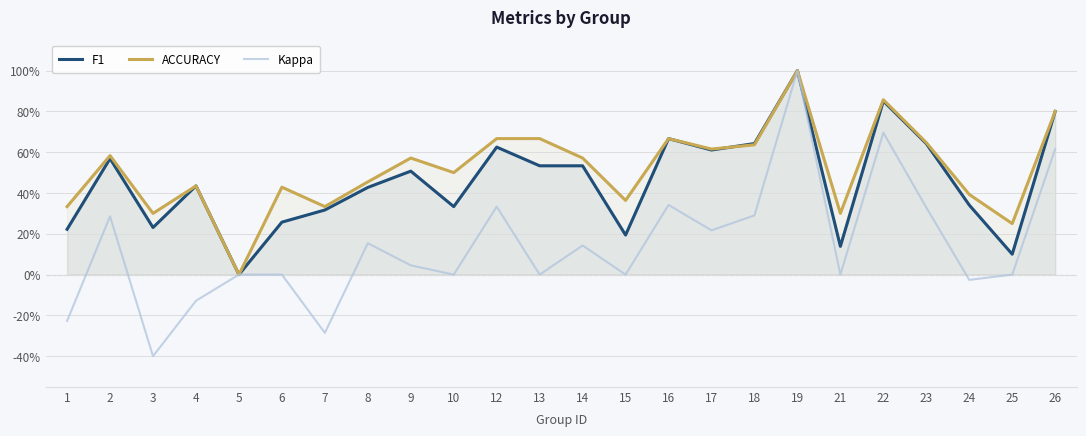

At which label is ACCURACY closest to 0?

5